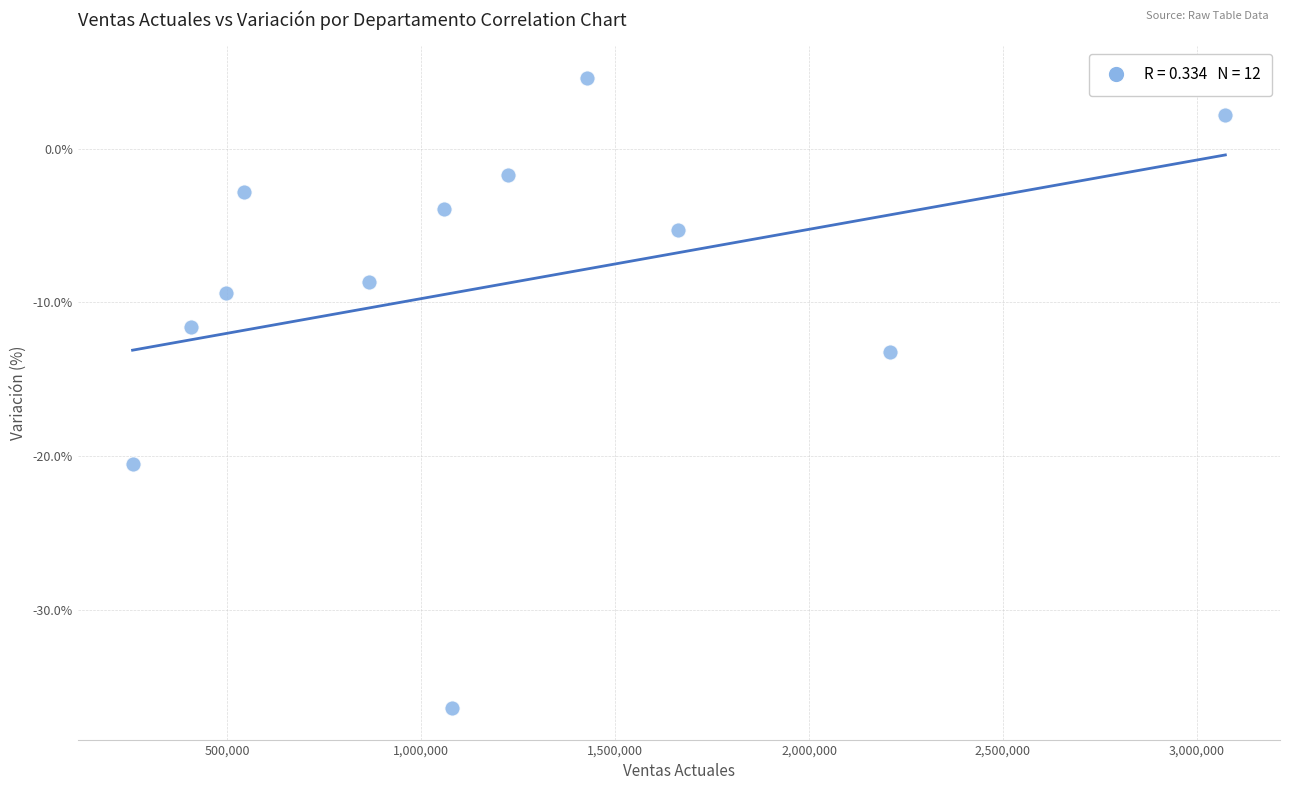

What Y value in the scatter plot is closest to -15?

-13.2